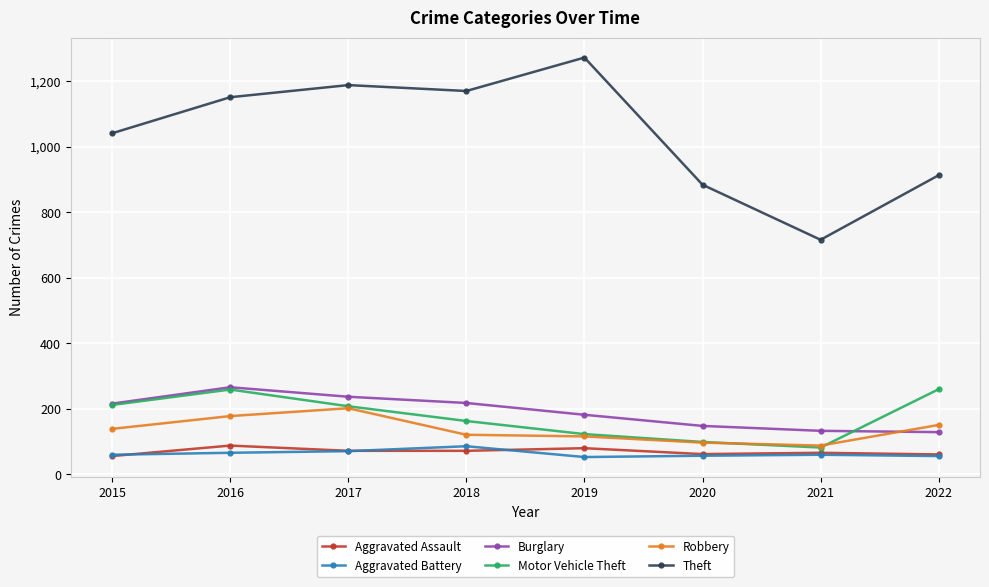

What is the value of the Robbery point at the 1st from the left?

139